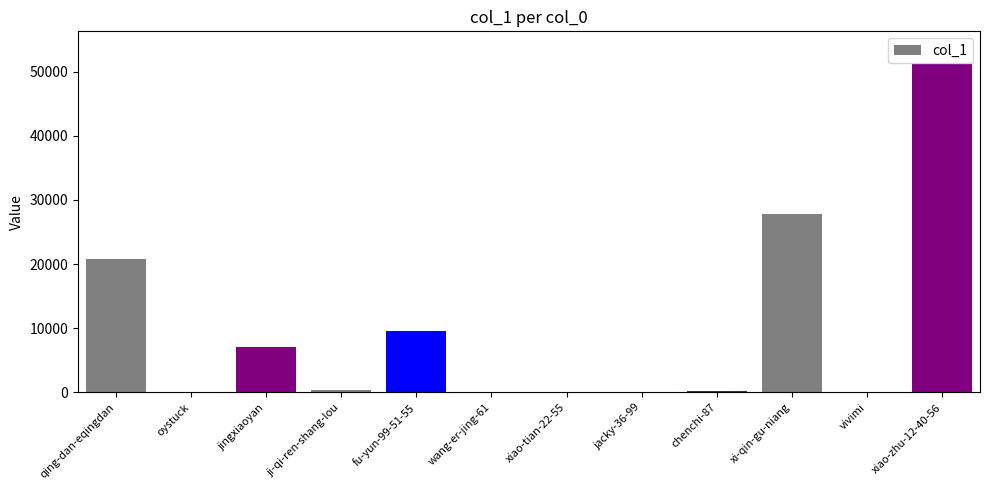

What is the ratio of the value at xiao-tian-22-55 to the value at oystuck?

0.1